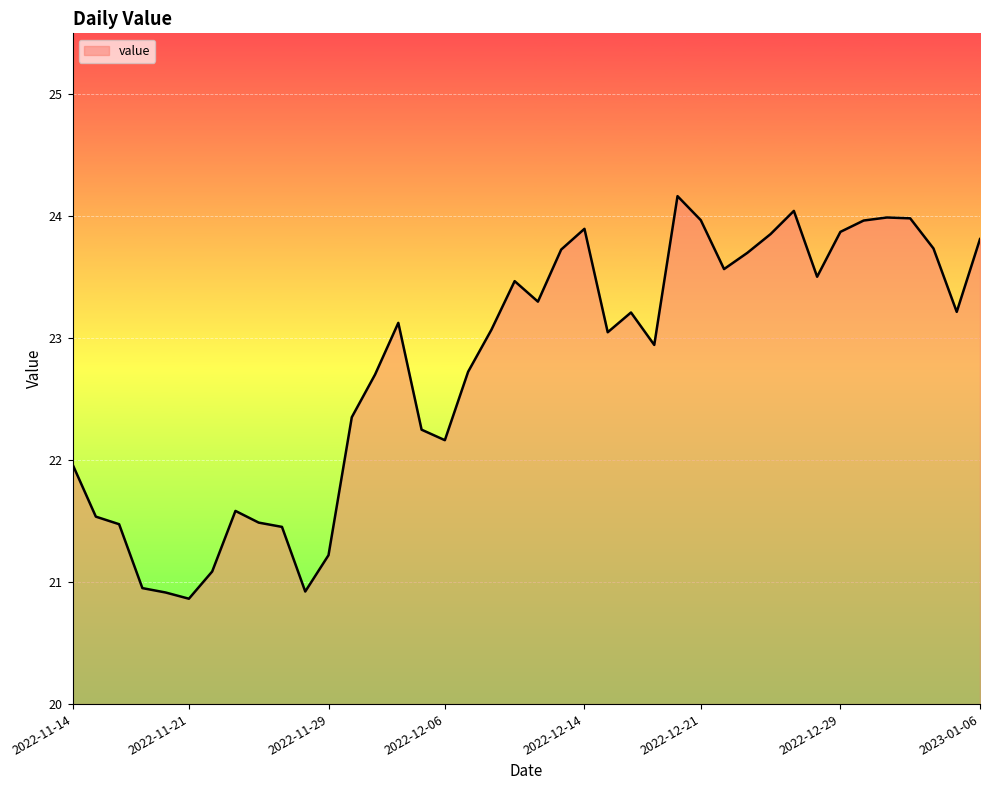

Count the number of categories in the chart.

40